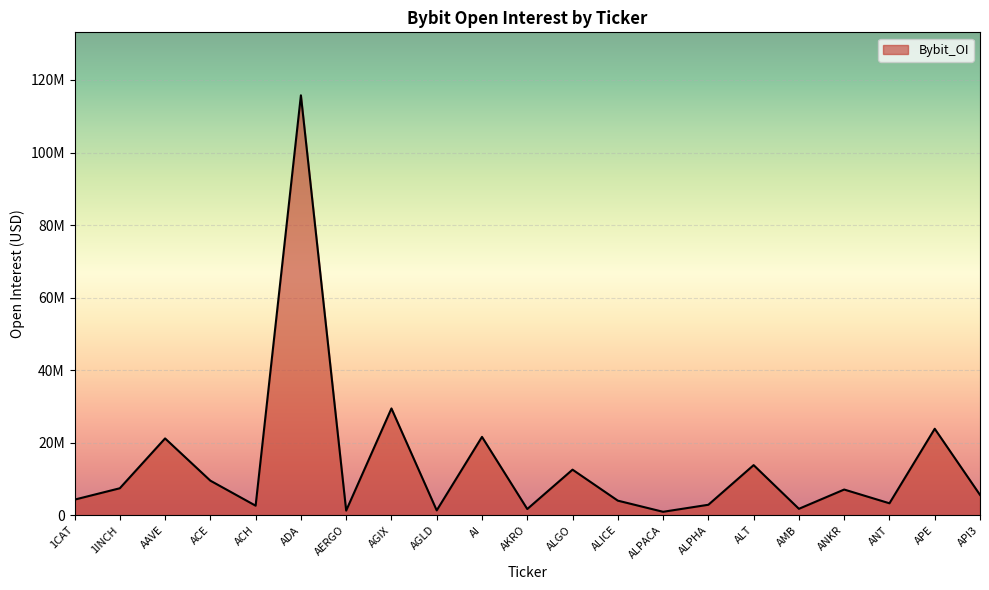

Does the chart display data point markers on the line(s)?

No